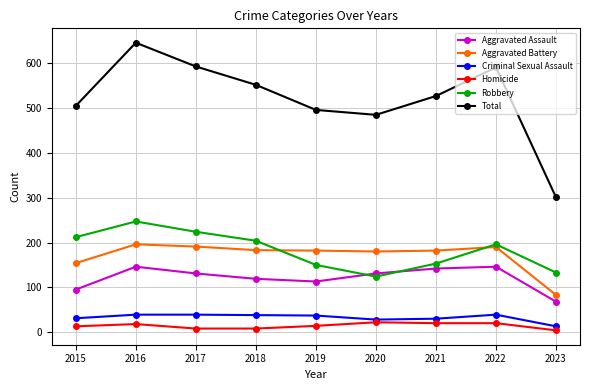

In Criminal Sexual Assault, how many points are lower than both neighbors (excluding endpoints)?

1